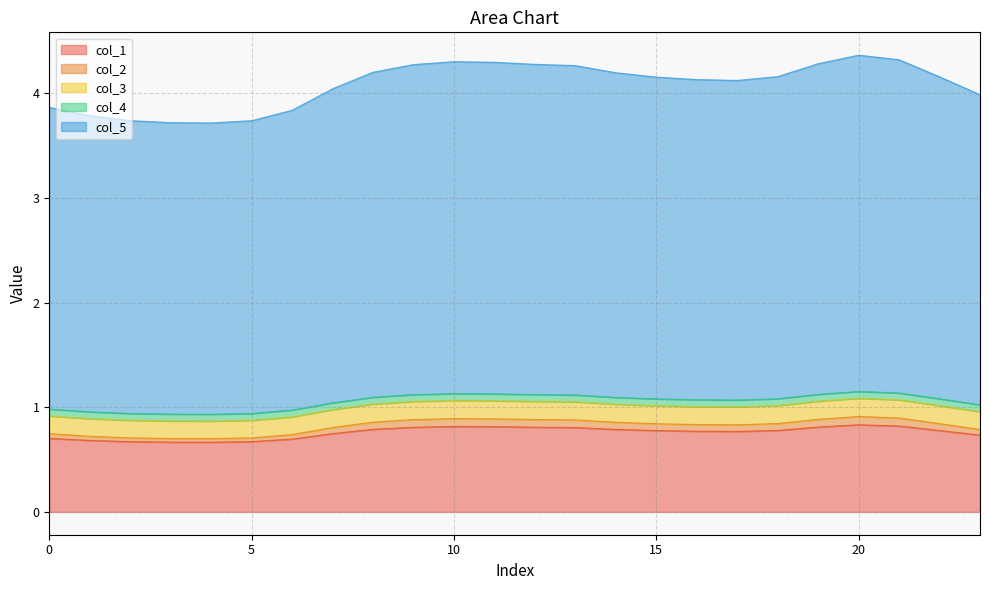

Does the chart have visible grid lines?

Yes